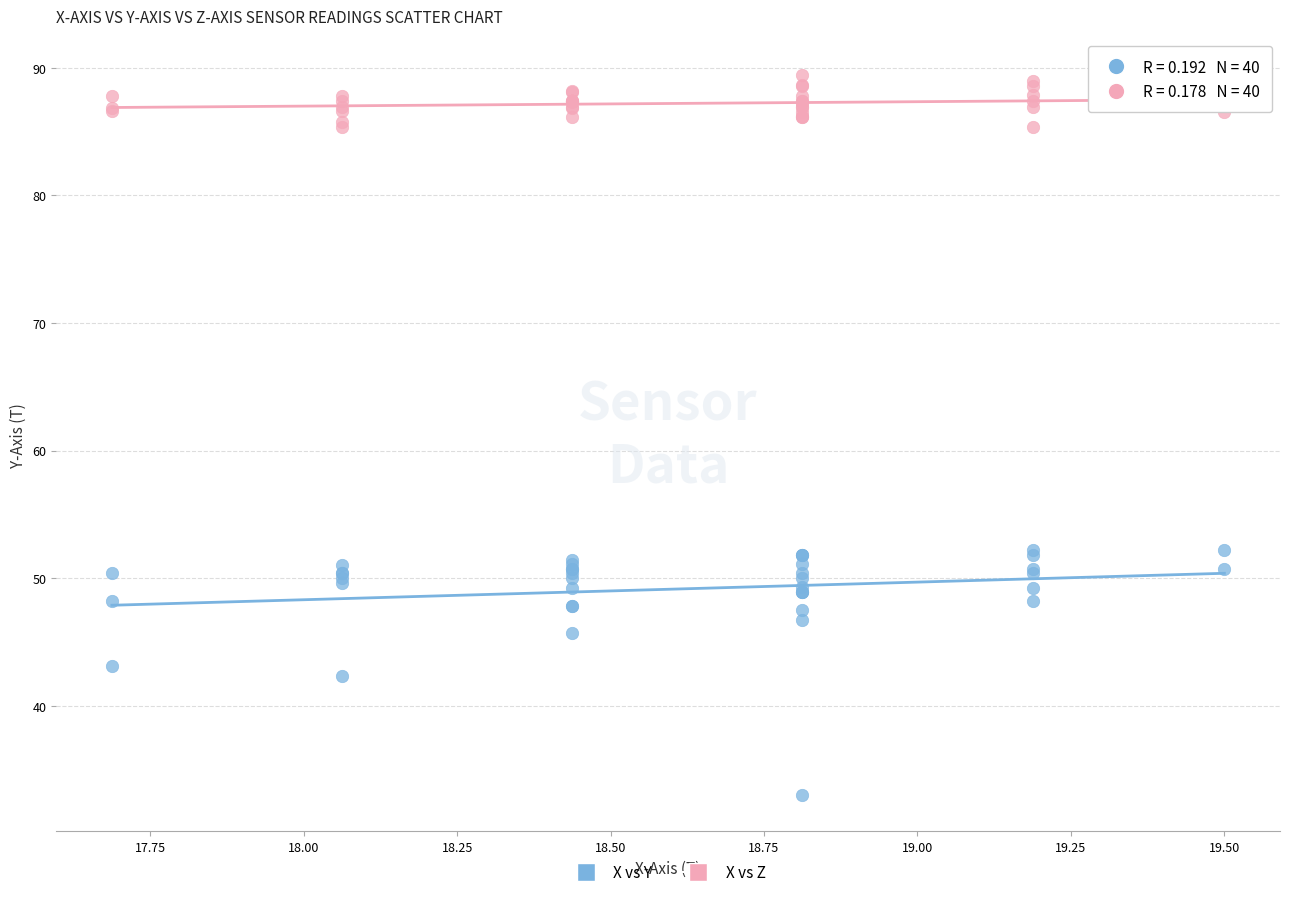

What are all the series names shown in the legend?

X vs Y, X vs Z